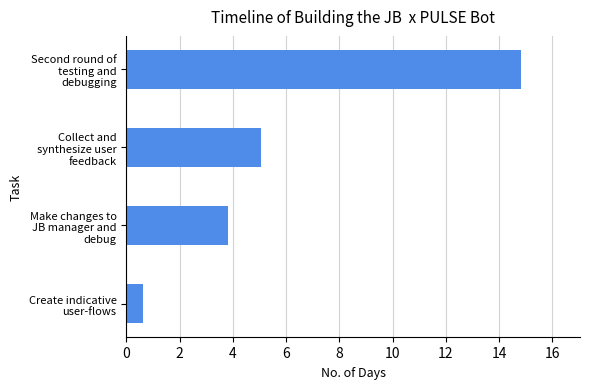

What is the greatest value displayed?

14.8